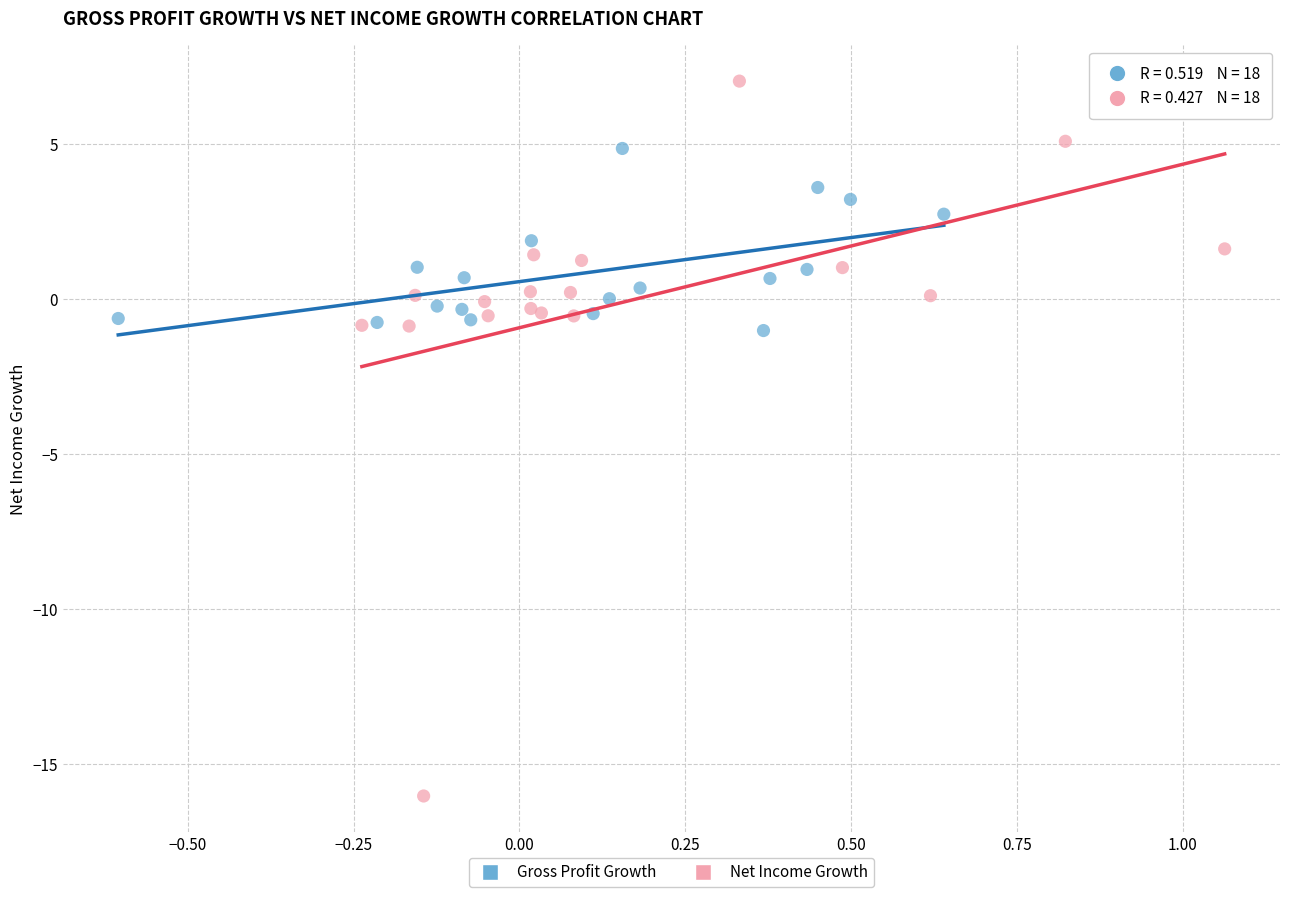

What are all the series names shown in the legend?

Gross Profit Growth, Net Income Growth